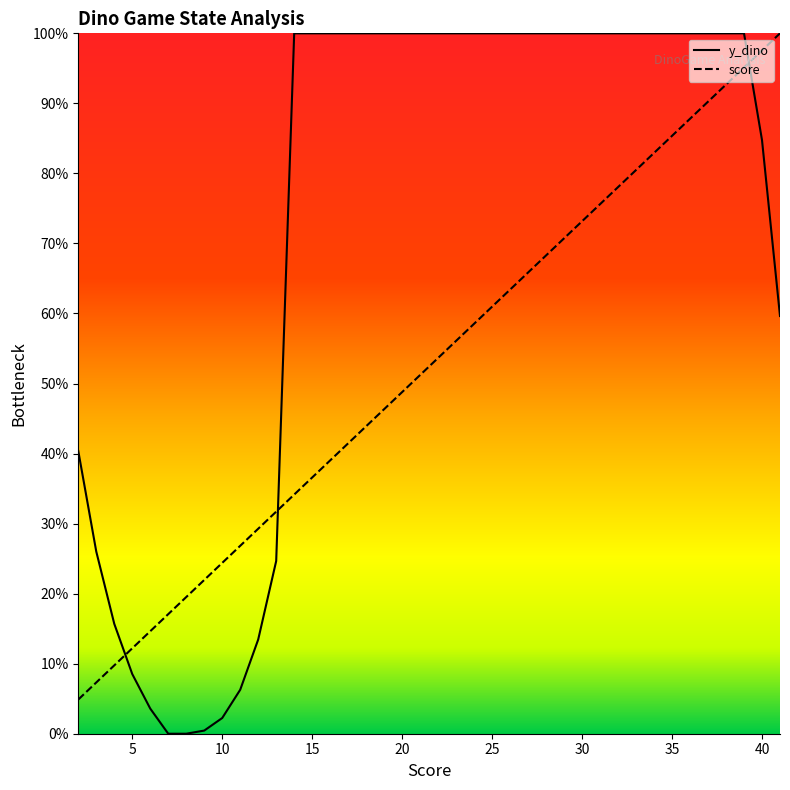

Reading left to right, what are all the values shown in this chart?

y_dino: 40.4	26.0	15.7	8.5	3.6	0.0	0.0	0.4	2.2	6.3	13.5	24.7	100.0	100.0	100.0	100.0	100.0	100.0	100.0	100.0	100.0	100.0	100.0	100.0	100.0	100.0	100.0	100.0	100.0	100.0	100.0	100.0	100.0	100.0	100.0	100.0	100.0	100.0	84.8	59.6
score: 4.9	7.3	9.8	12.2	14.6	17.1	19.5	22.0	24.4	26.8	29.3	31.7	34.1	36.6	39.0	41.5	43.9	46.3	48.8	51.2	53.7	56.1	58.5	61.0	63.4	65.9	68.3	70.7	73.2	75.6	78.0	80.5	82.9	85.4	87.8	90.2	92.7	95.1	97.6	100.0